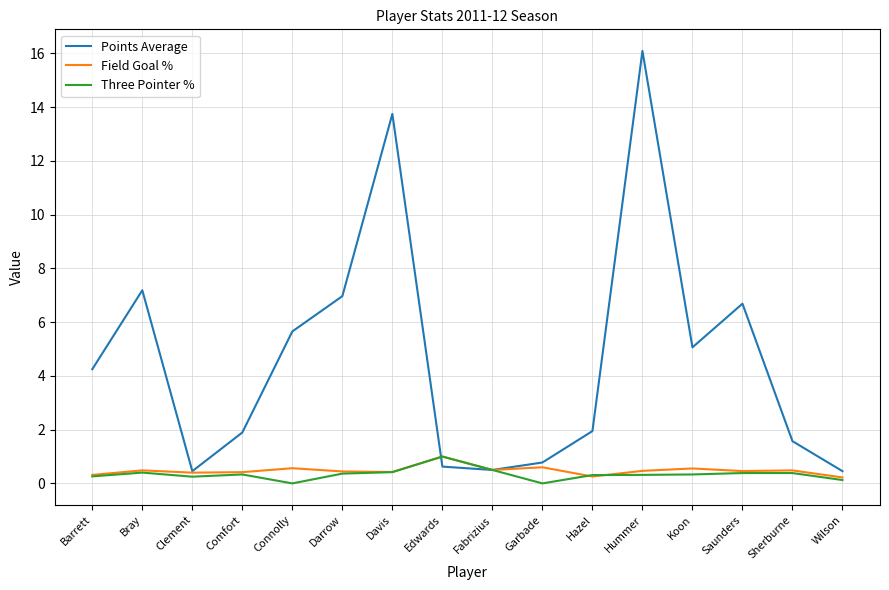

Is it true that Field Goal % equals 0.4 at Clement?

True